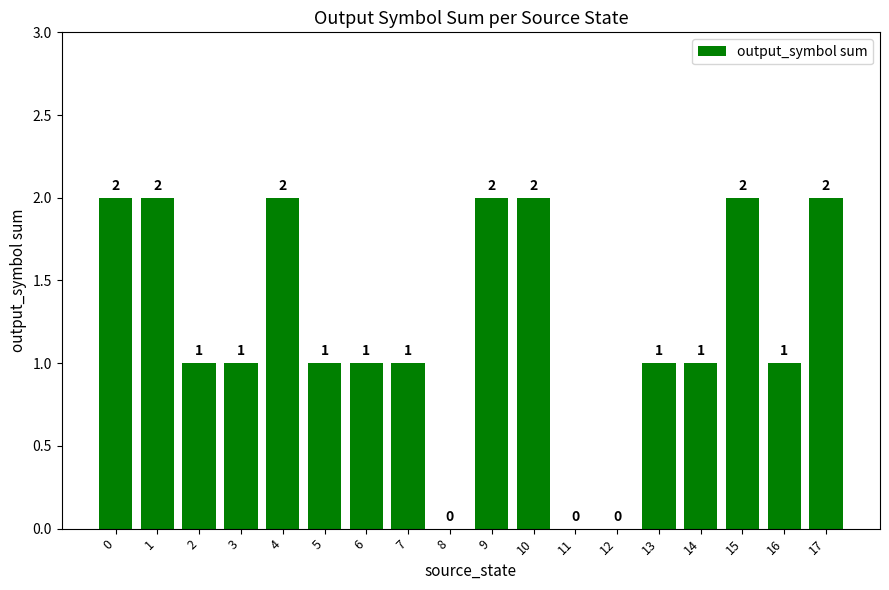

How many distinct data groups are displayed?

1